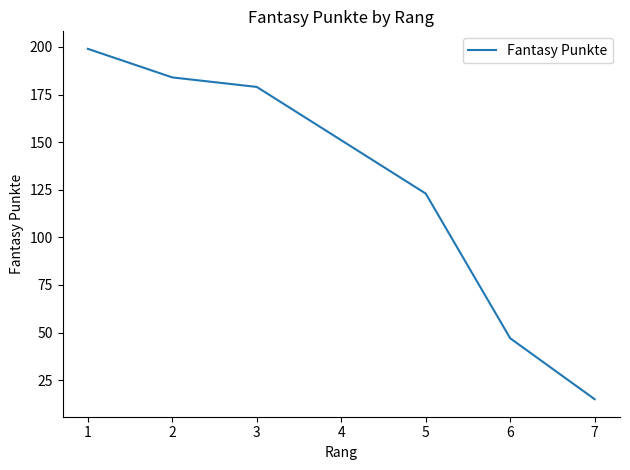

Where does the data first go above 151?

1